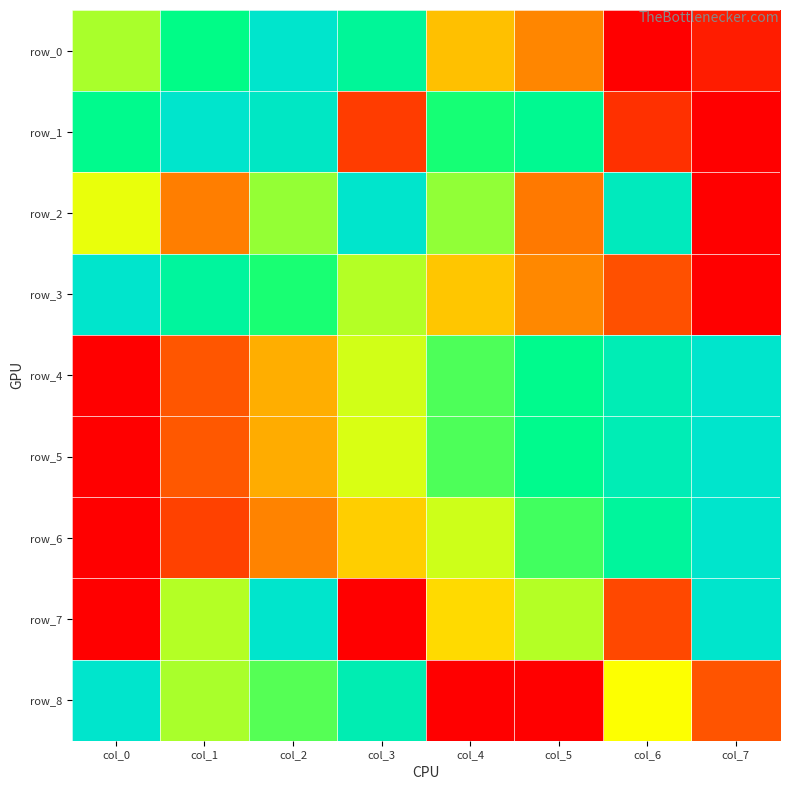

List the labels in order of row_2 value, largest first.

col_3, col_6, col_4, col_2, col_0, col_1, col_5, col_7